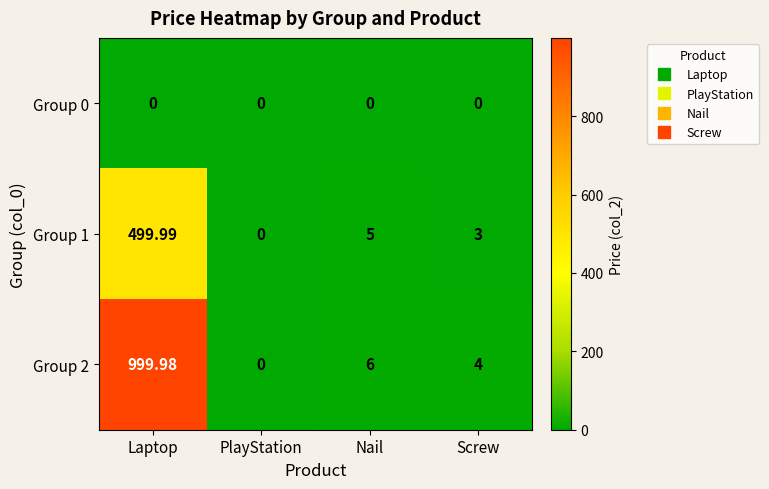

At which category is the sum across all series the highest?

Laptop